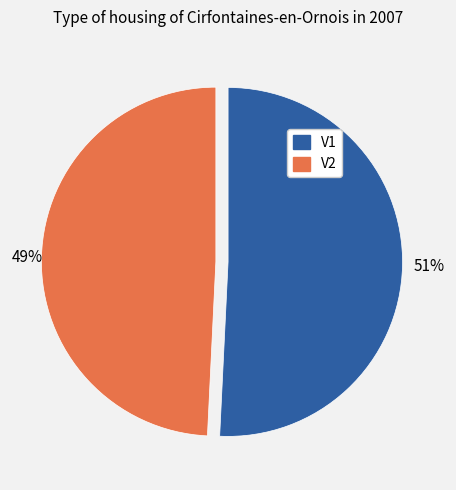

What is the smallest slice in the pie chart?

V2